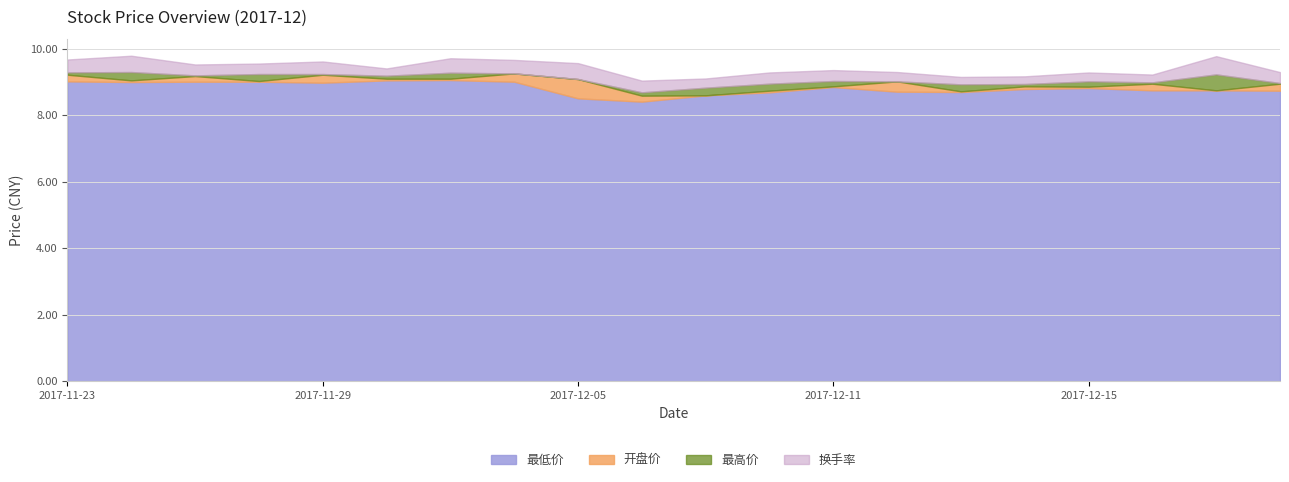

What is the maximum value for 最低价?

9.1